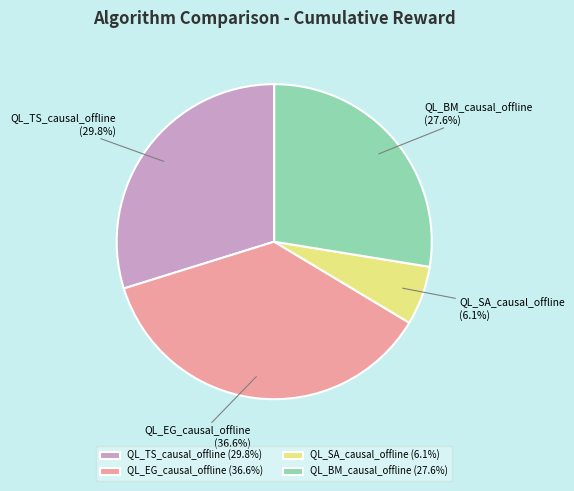

Is there any slice that represents more than half of the pie?

No